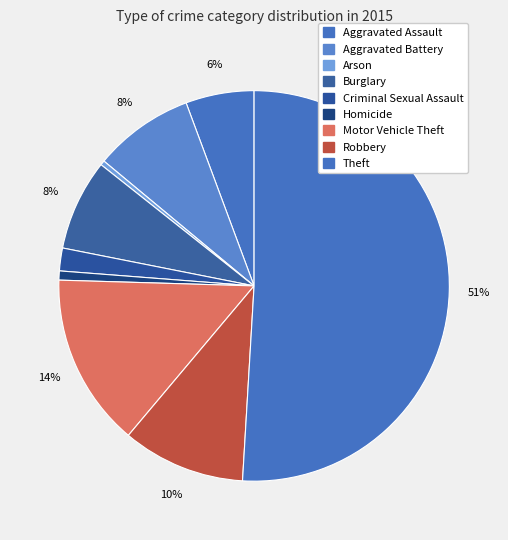

Which category accounts for the majority?

Theft